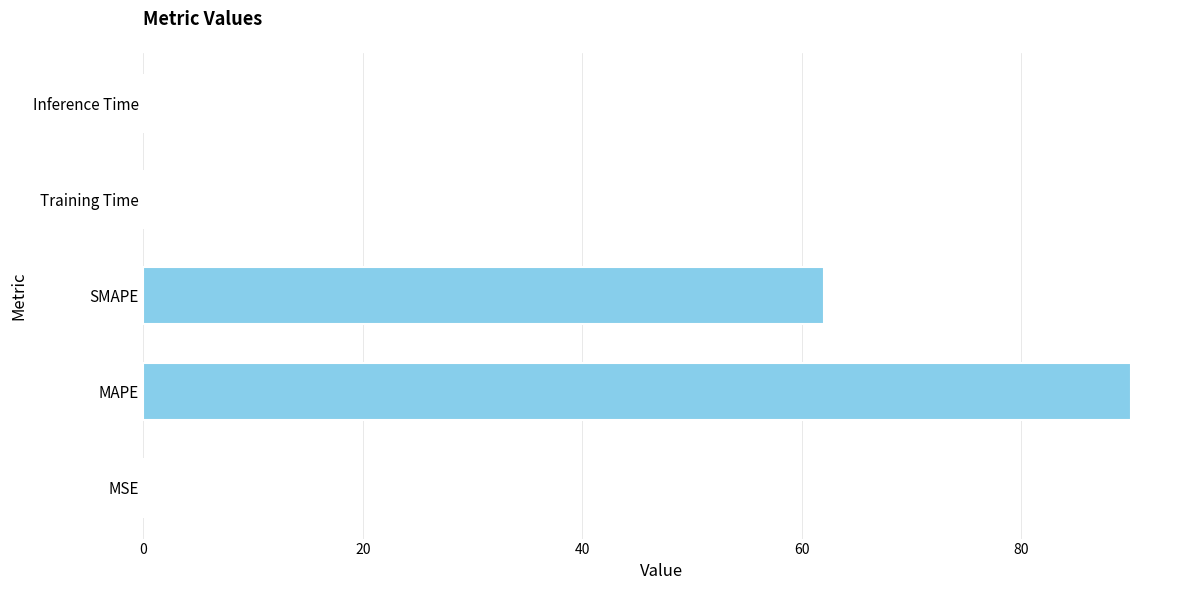

What is the greatest value displayed?

90.0